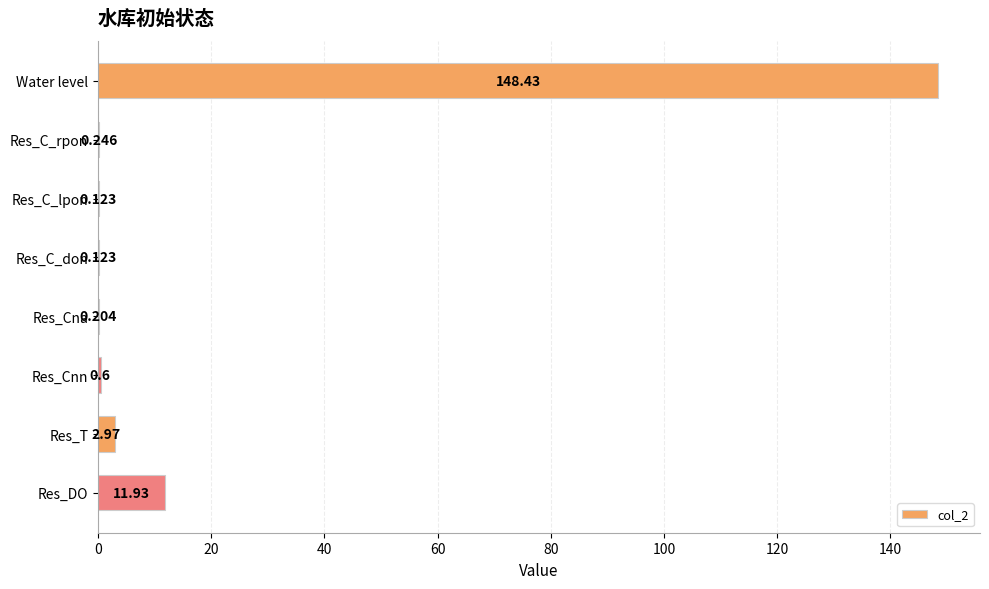

Between Res_T and Res_Cnn, which is larger?

Res_T